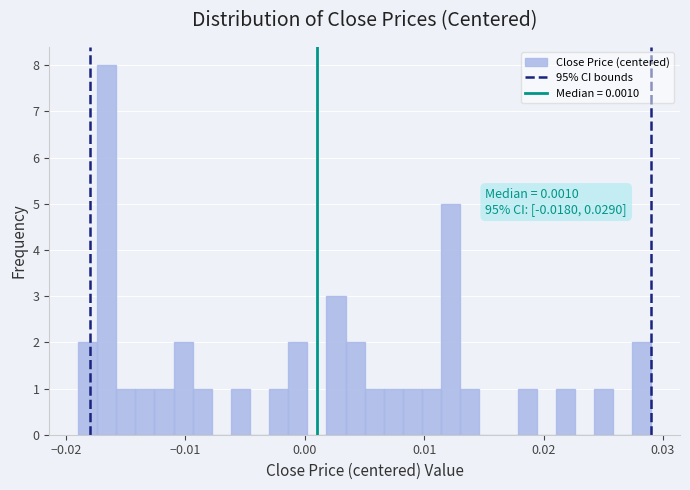

Around what value on the x-axis is the tallest bar? Give the approximate position of its centre, as read against the axis.

-0.017